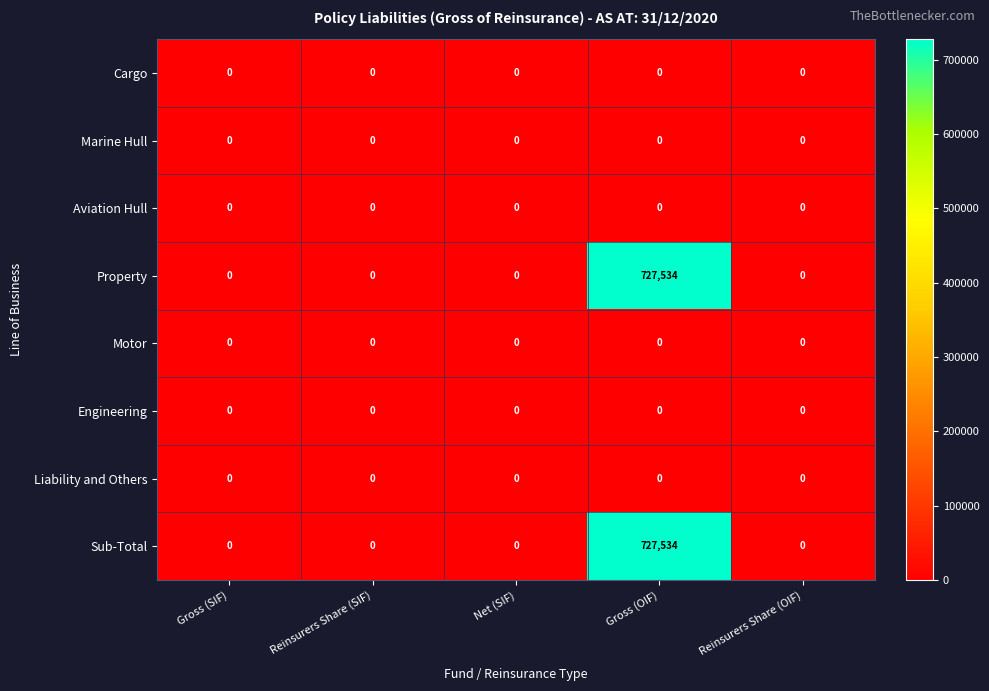

Which category has the highest value across all series?

Gross (OIF)